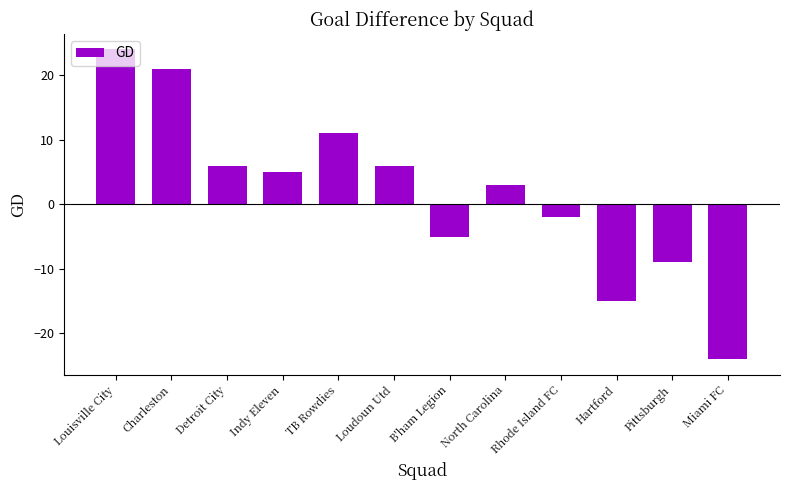

At which category does the chart reach its minimum across all series?

Miami FC